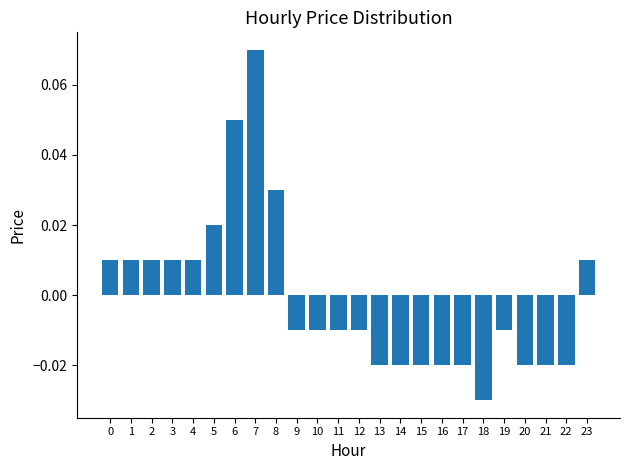

Which category has the lowest value across all series?

18